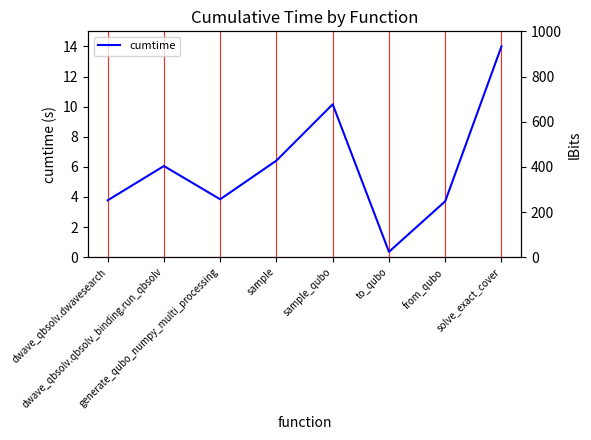

The cumtime series shows 6.1 at dwave_qbsolv.qbsolv_binding.run_qbsolv. True or false?

True